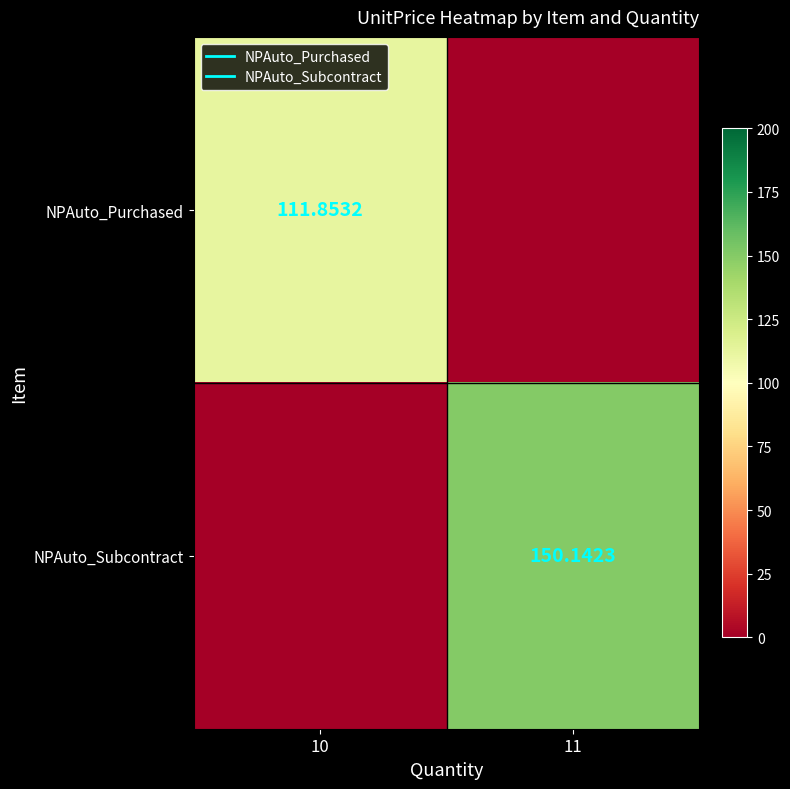

What is the total value across all series at 11?

150.1